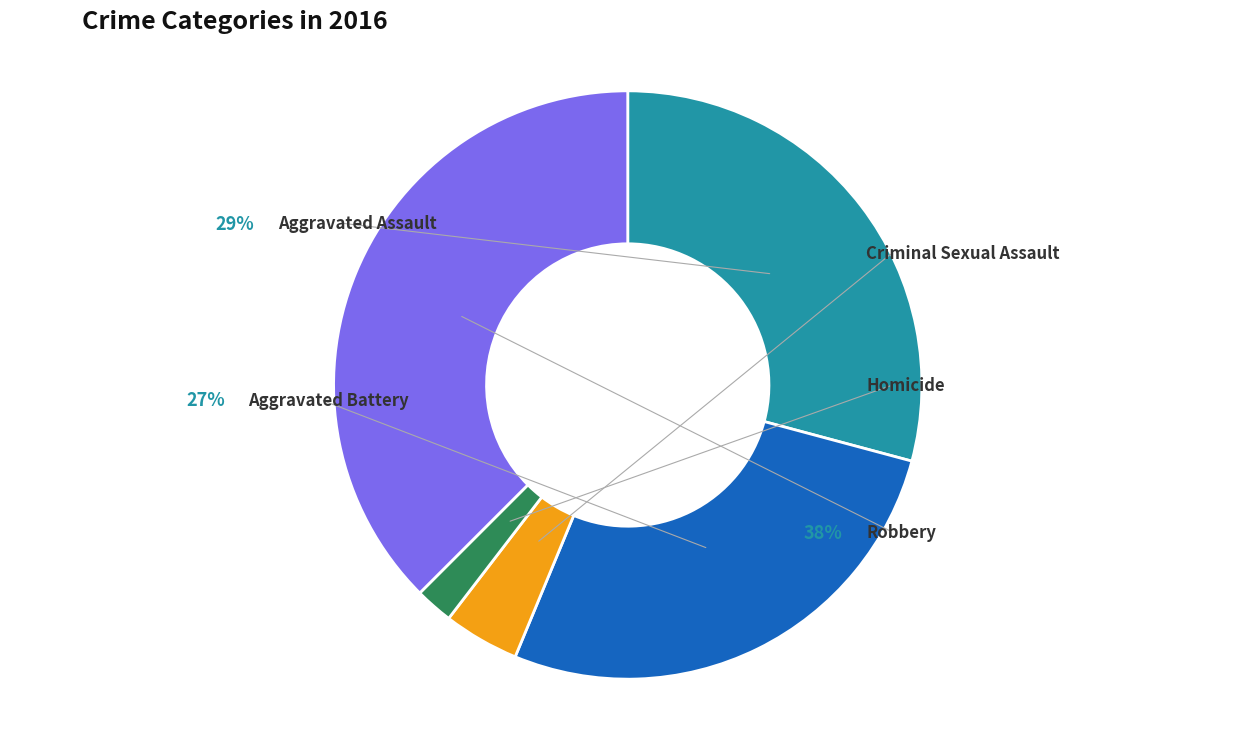

Between Aggravated Battery and Homicide, which is larger?

Aggravated Battery